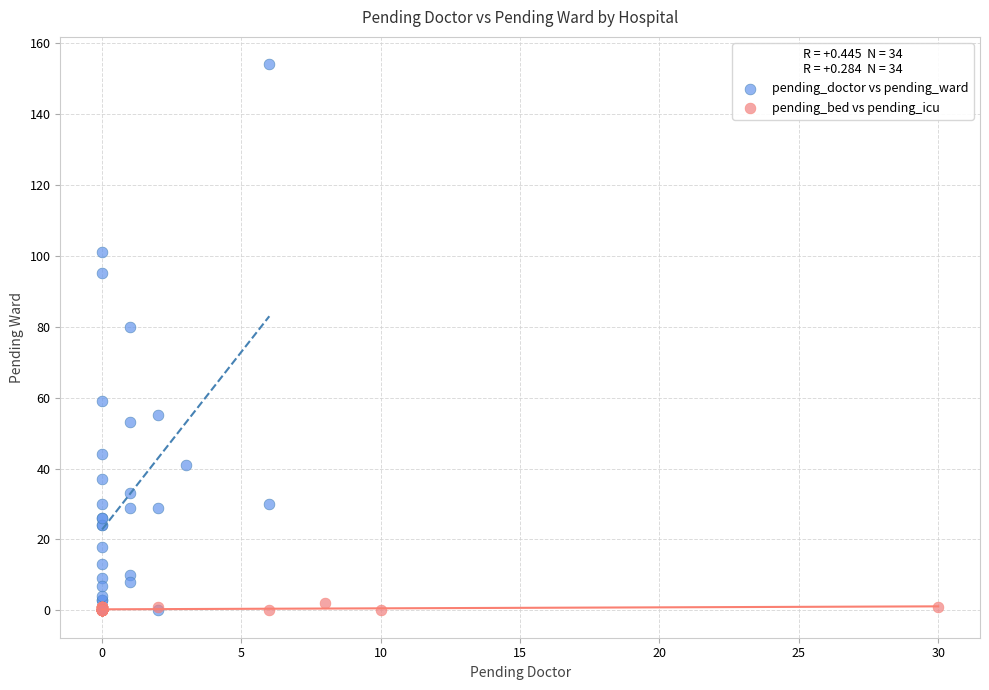

Which series has the widest spread of Y values?

pending_doctor vs pending_ward